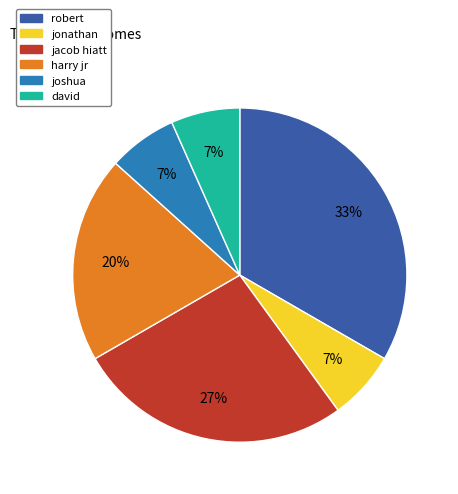

Does david represent more than half of the total?

No